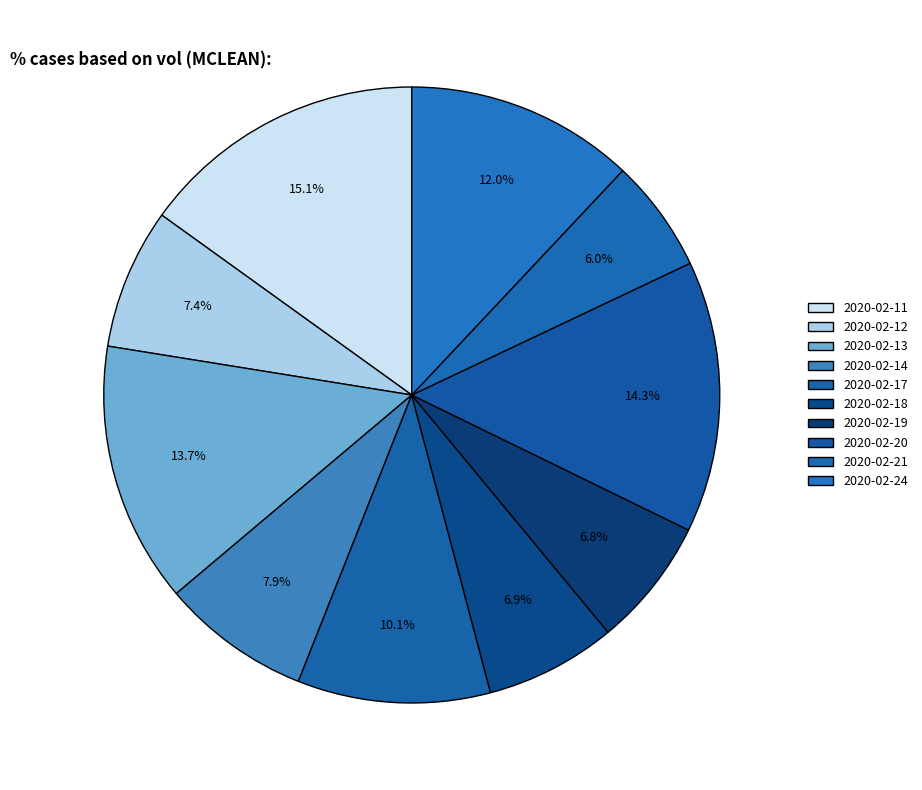

Count the number of slices in the pie.

10